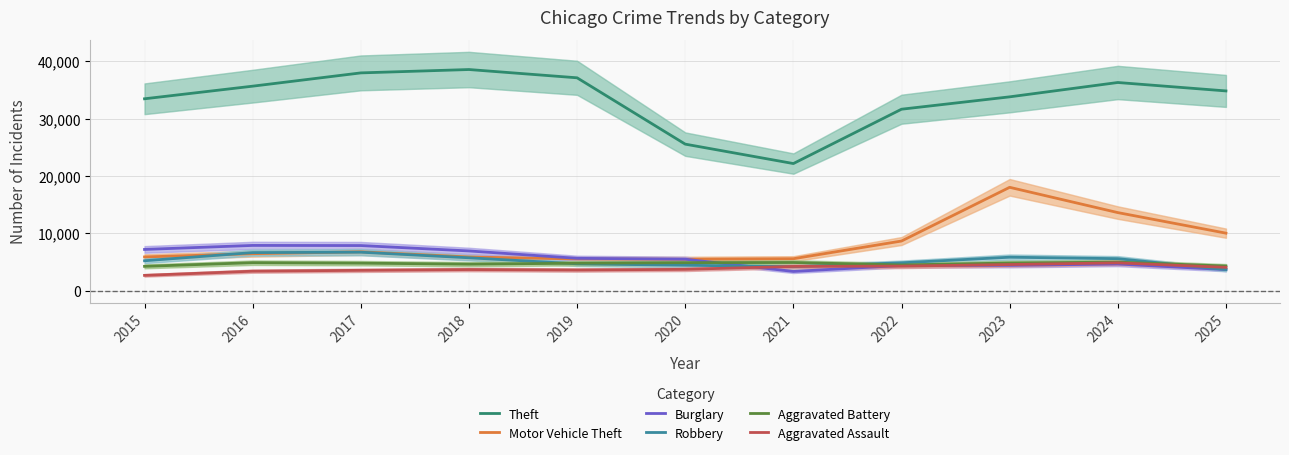

Which label corresponds to the smallest value in the chart?

2015